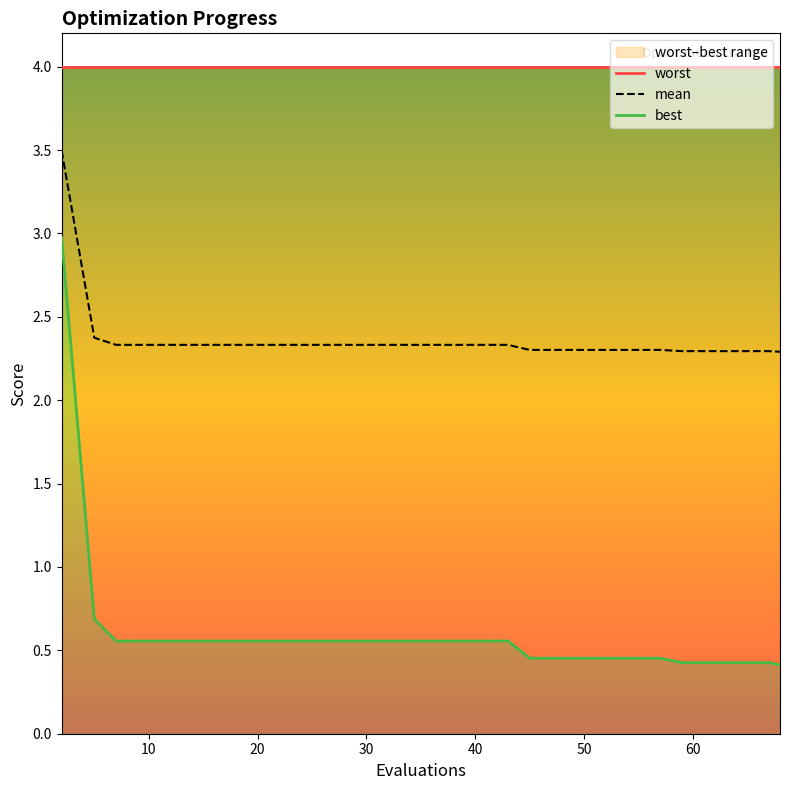

True or false: best has more than 2 interior local peaks.

False